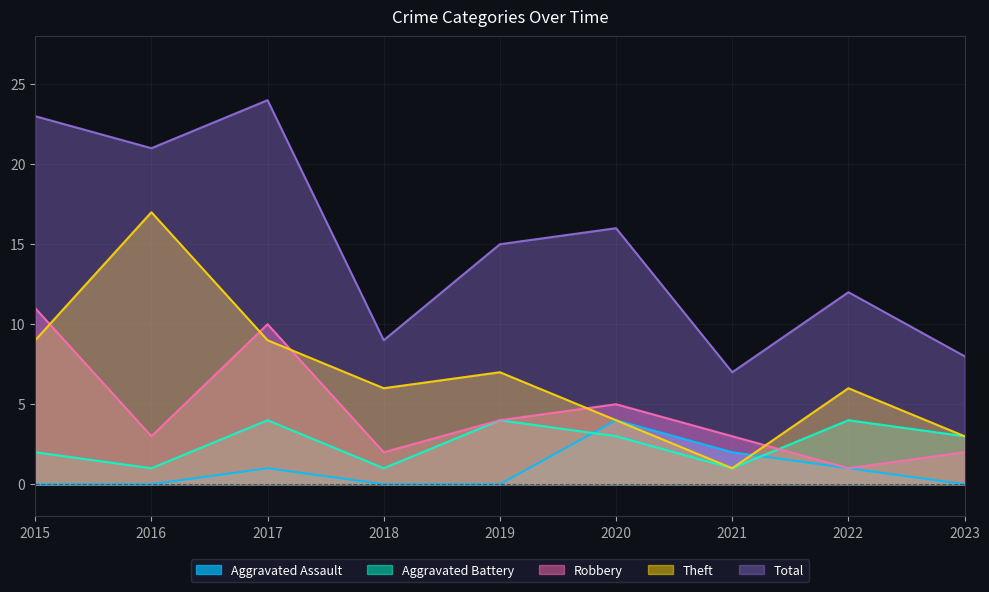

What are all the series names shown in the legend?

Aggravated Assault, Aggravated Battery, Robbery, Theft, Total